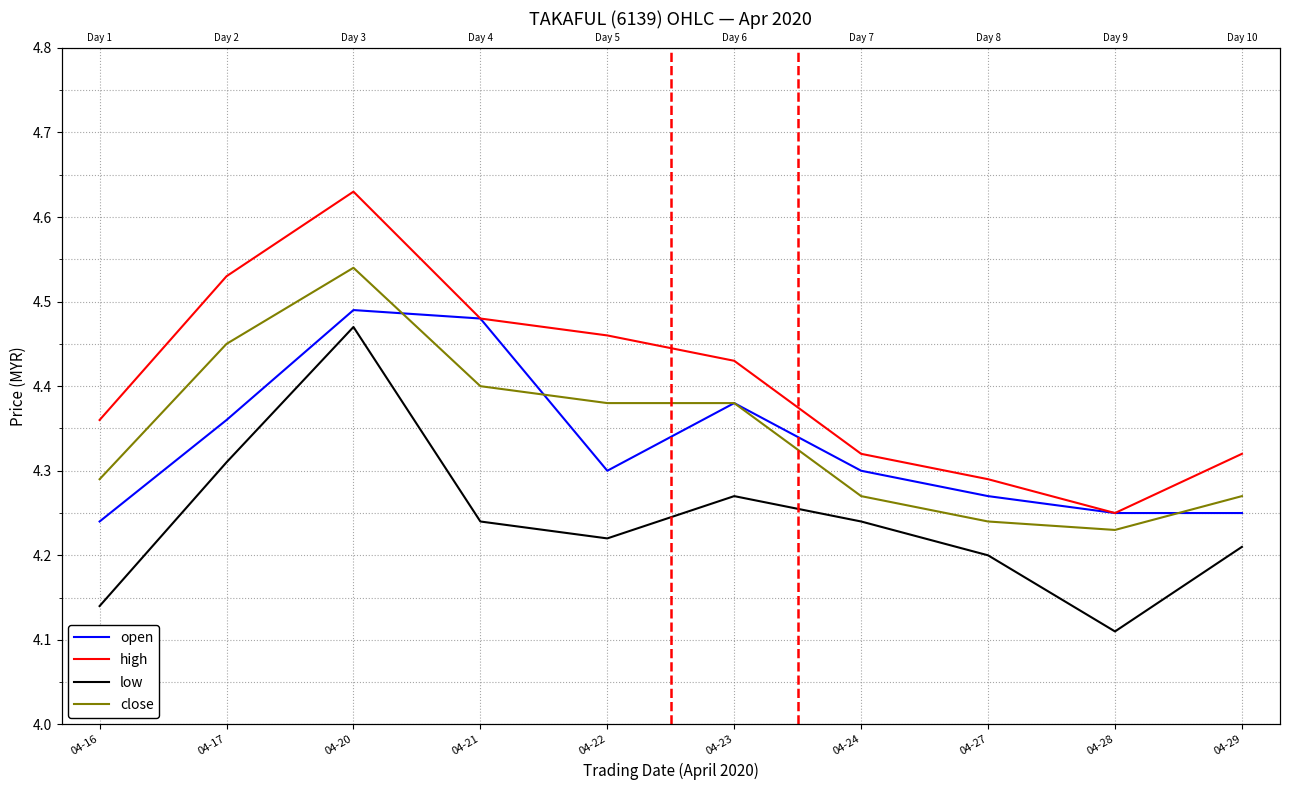

Which series has the largest total across all categories?

high